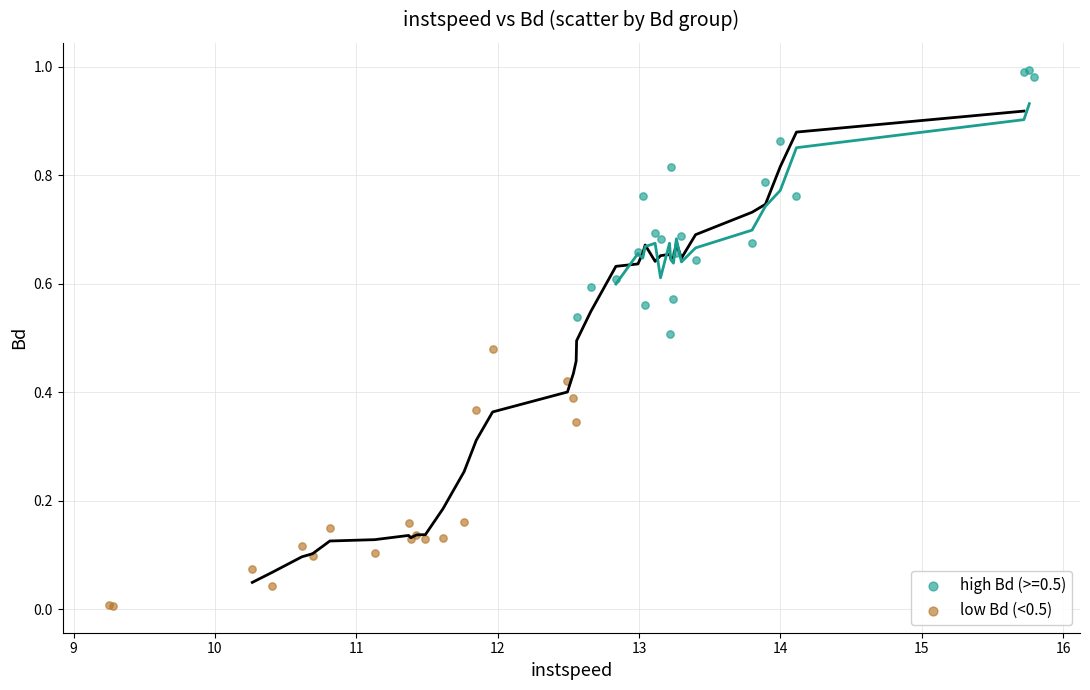

Which series reaches the maximum Y coordinate?

high Bd (>=0.5)